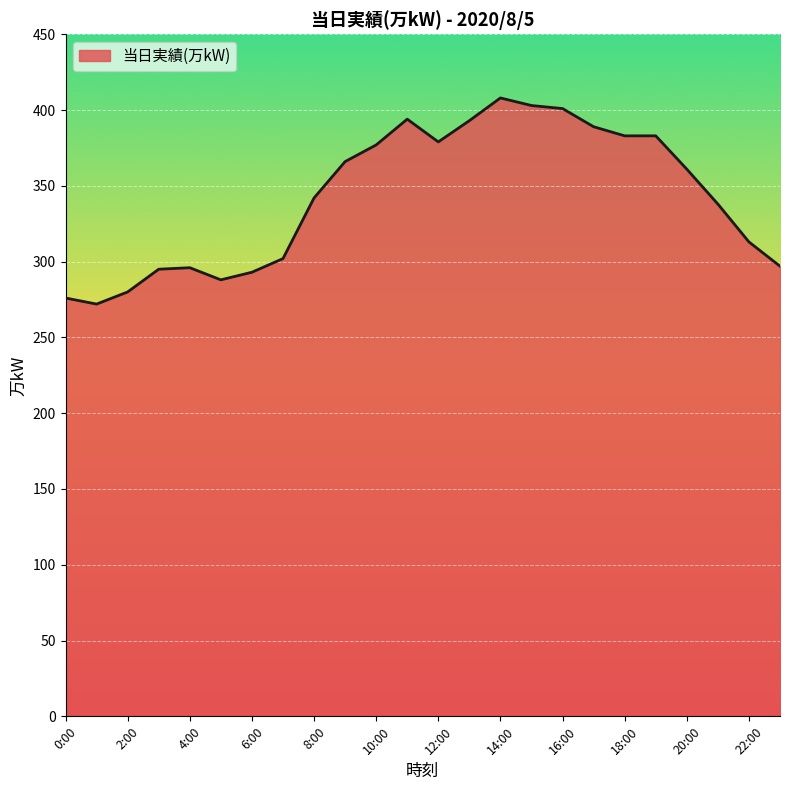

What is the minimum value shown in the chart?

272